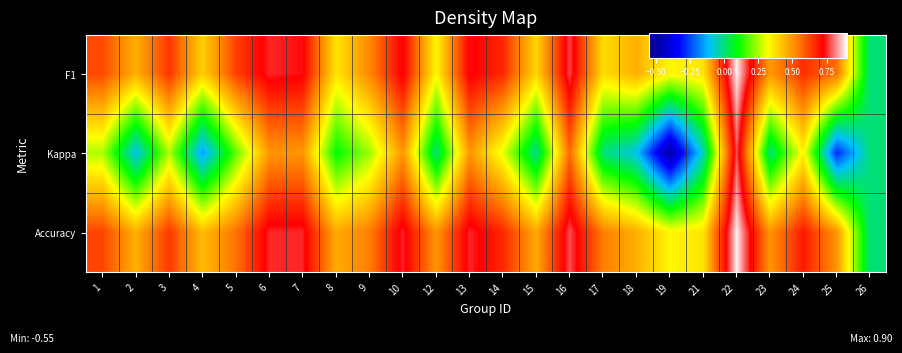

Reading right to left, transcribe all the data shown in this chart.

F1: 26=0.0	25=0.6	24=0.7	23=0.5	22=0.9	21=0.4	19=0.3	18=0.5	17=0.4	16=0.8	15=0.4	14=0.7	13=0.7	12=0.3	10=0.7	9=0.5	8=0.4	7=0.7	6=0.8	5=0.6	4=0.4	3=0.6	2=0.5	1=0.6
Kappa: 26=0.0	25=-0.3	24=0.3	23=0.0	22=0.8	21=-0.1	19=-0.5	18=-0.1	17=0.0	16=0.6	15=-0.0	14=0.3	13=0.5	12=0.0	10=0.5	9=0.2	8=0.1	7=0.5	6=0.5	5=0.2	4=-0.2	3=0.3	2=-0.1	1=0.2
Accuracy: 26=0.0	25=0.5	24=0.7	23=0.5	22=0.9	21=0.4	19=0.3	18=0.5	17=0.5	16=0.8	15=0.5	14=0.7	13=0.8	12=0.5	10=0.8	9=0.5	8=0.5	7=0.8	6=0.8	5=0.6	4=0.4	3=0.6	2=0.5	1=0.6